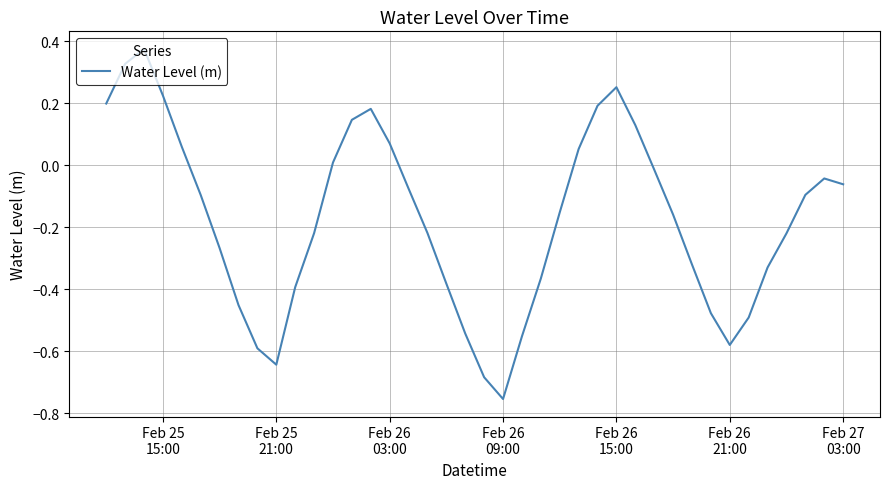

What is the difference between the maximum and minimum values?

1.1